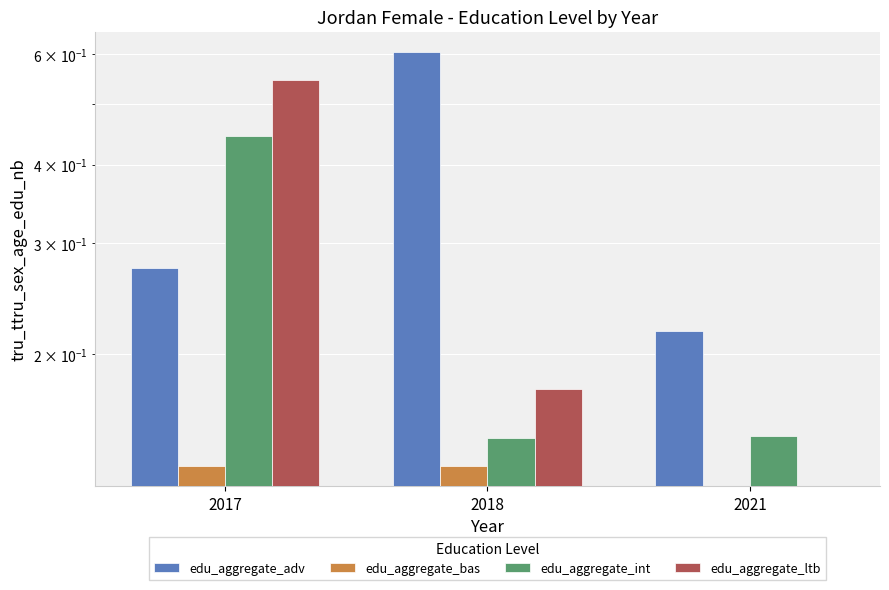

Between 2021 and 2017, which is larger?

2017